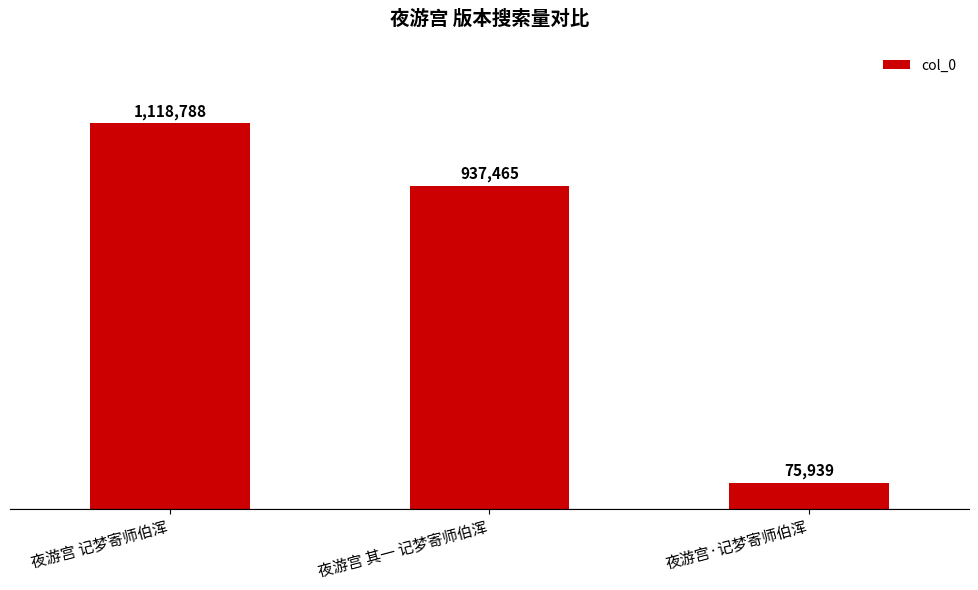

At which category does the chart reach its minimum across all series?

夜游宫·记梦寄师伯浑